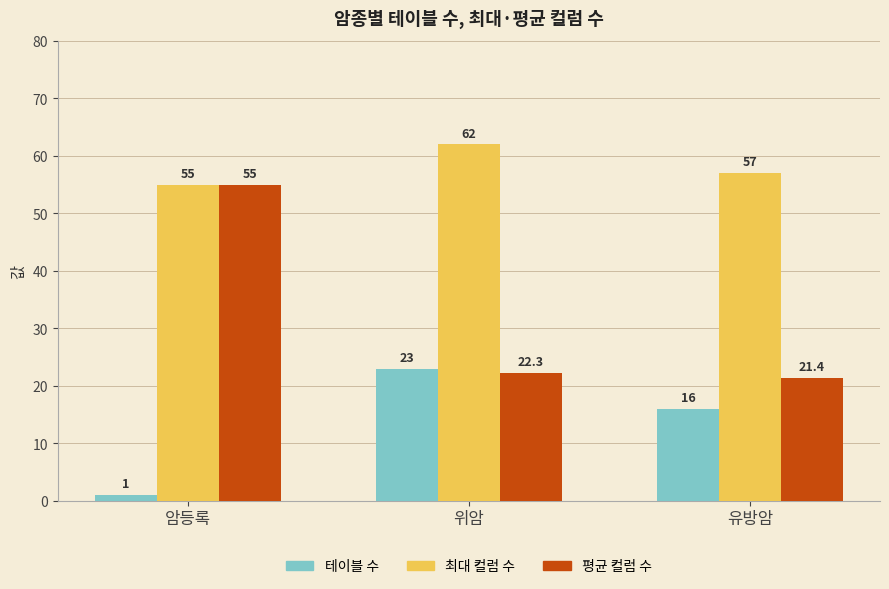

At how many categories does at least one series exceed 22?

3